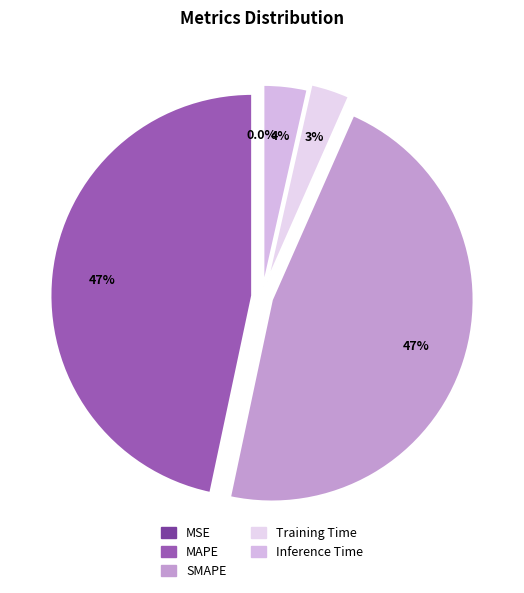

Does any single category account for the majority?

No